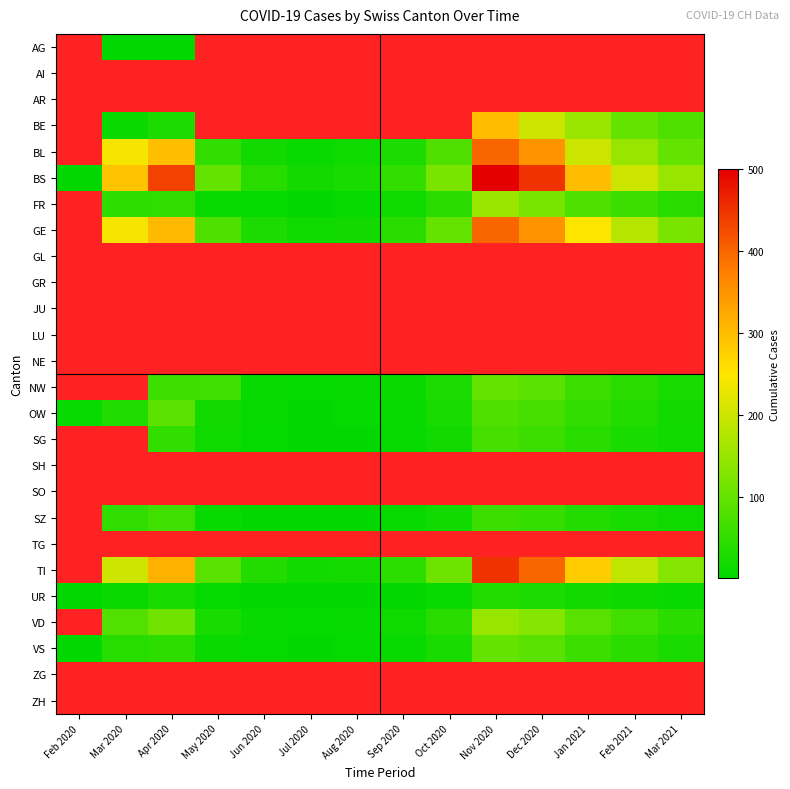

Is the value of AI at Dec 2020 greater than the value of SO at Jun 2020?

No